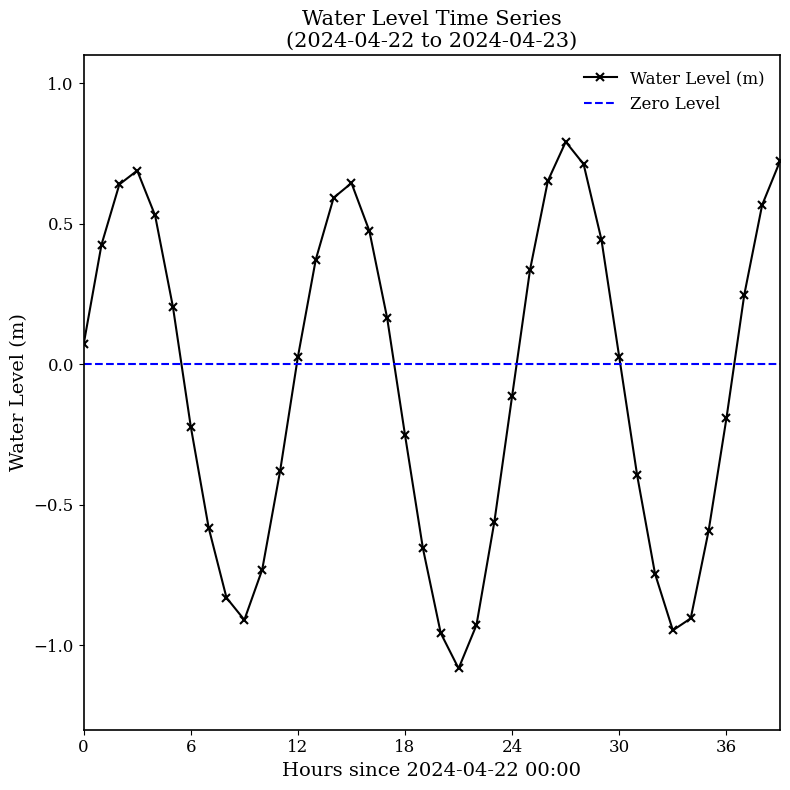

How many interior local valleys does the Water Level (m) series have?

3